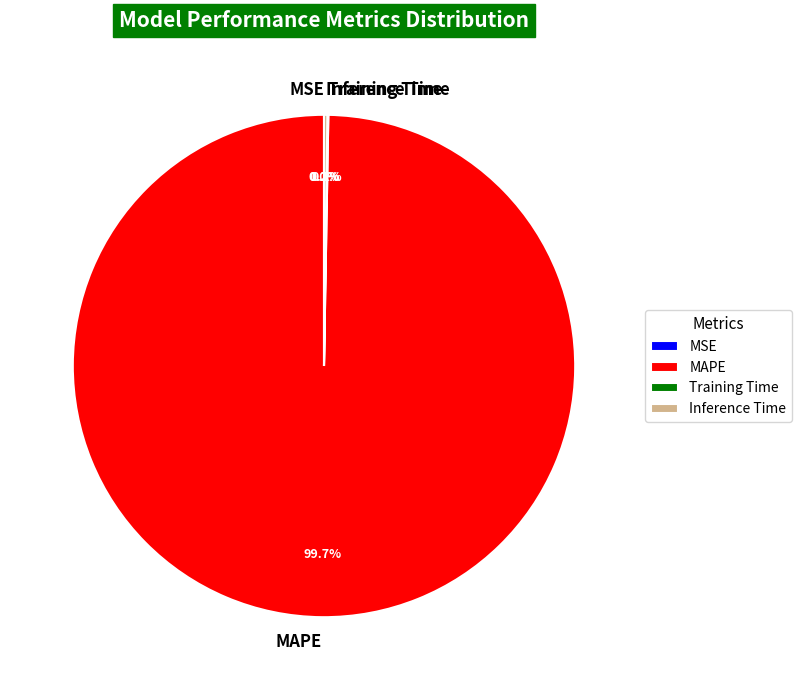

Which slice represents more than half of the pie?

MAPE